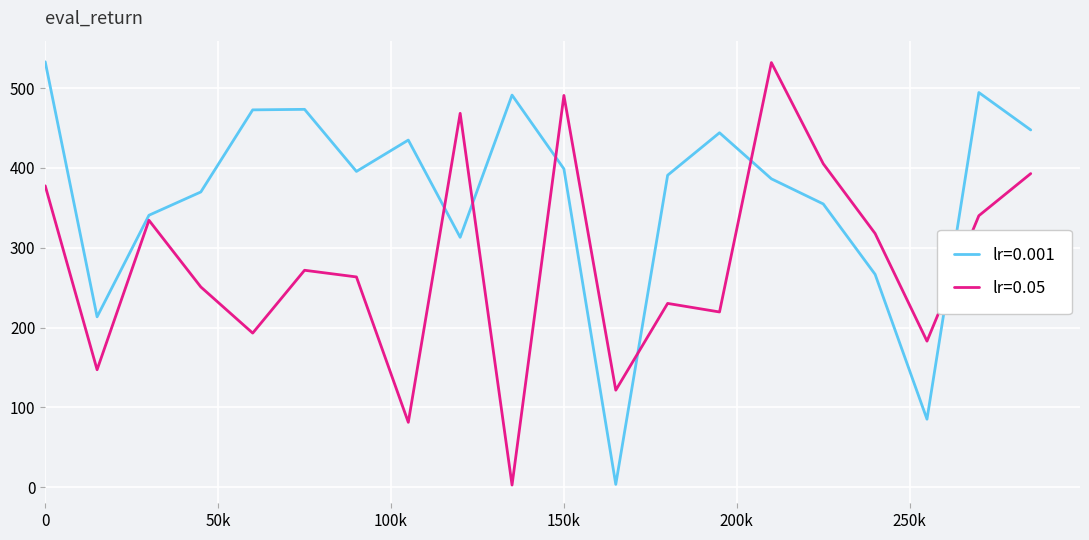

What is the greatest value displayed?

532.8